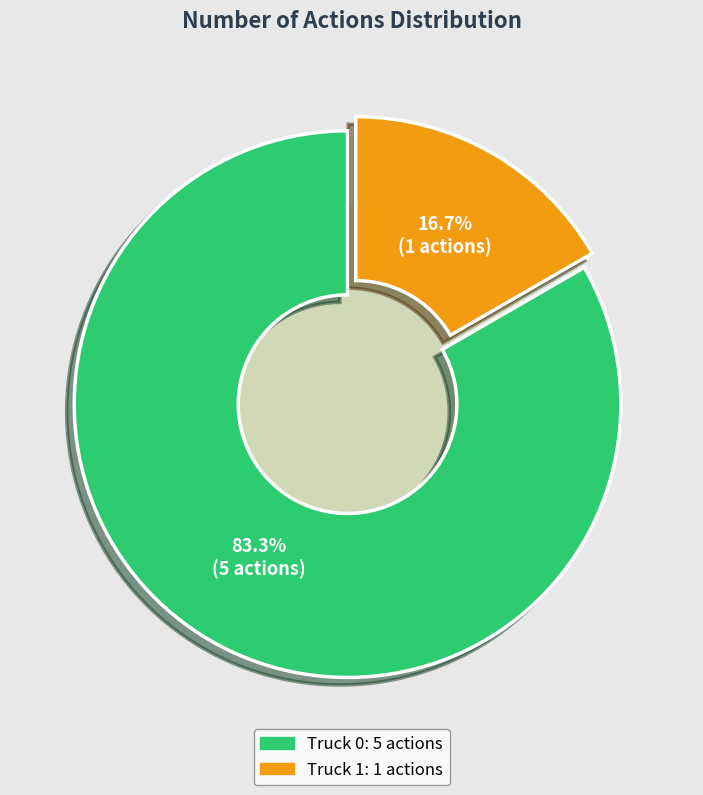

Is the sum of Truck 0 and Truck 1 greater than half?

Yes